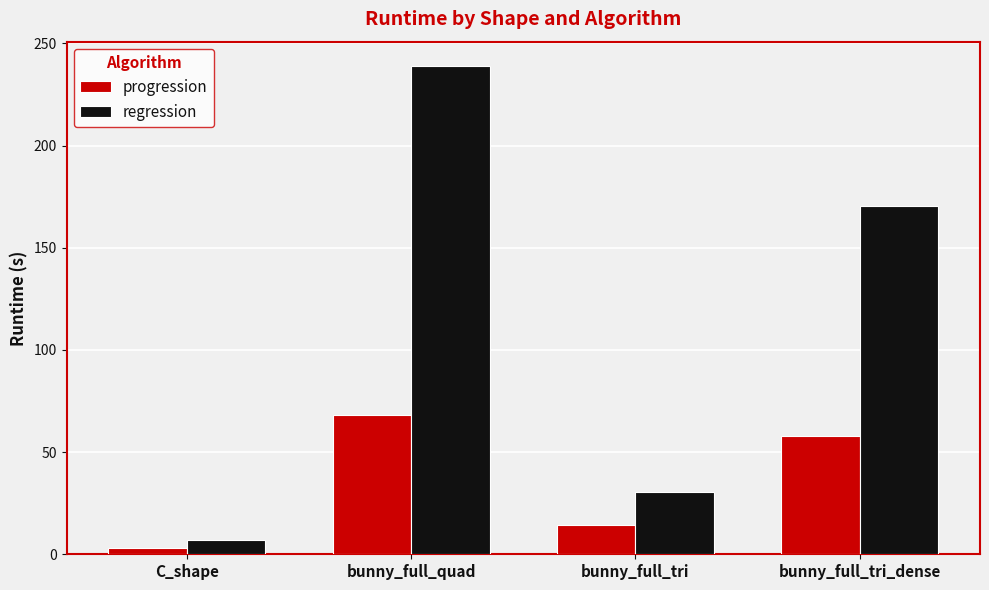

At which label is regression closest to 122?

bunny_full_tri_dense